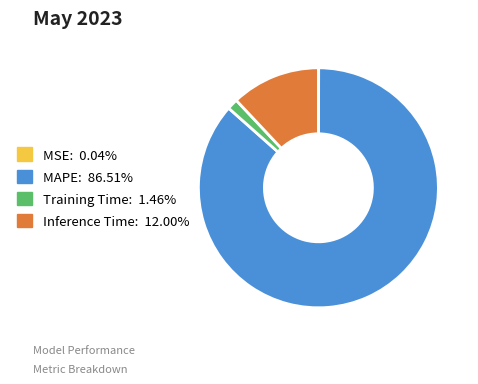

The Inference Time slice represents 22% of the pie. True or false?

False